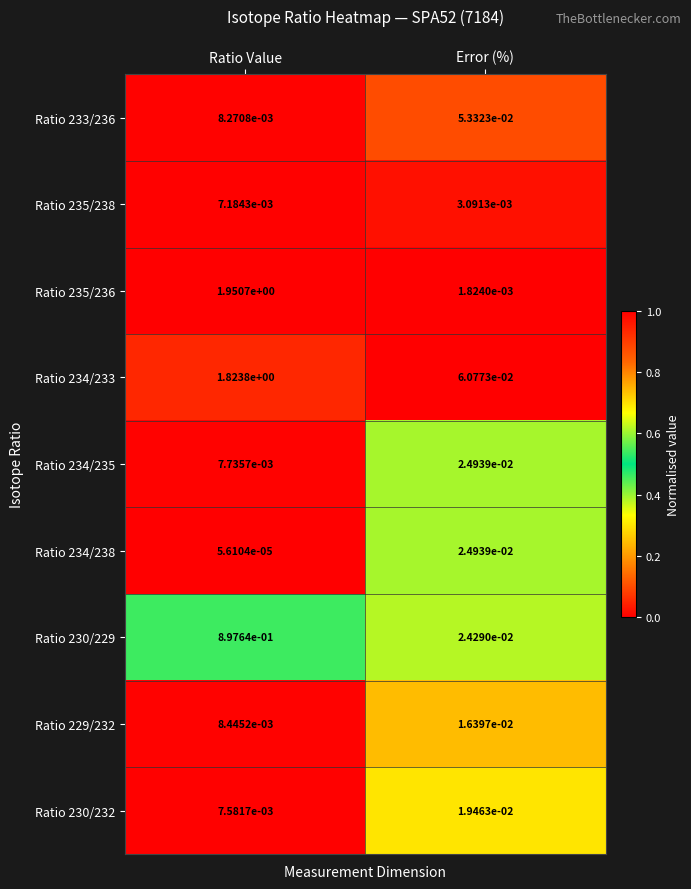

How many categories are shown in the chart?

2